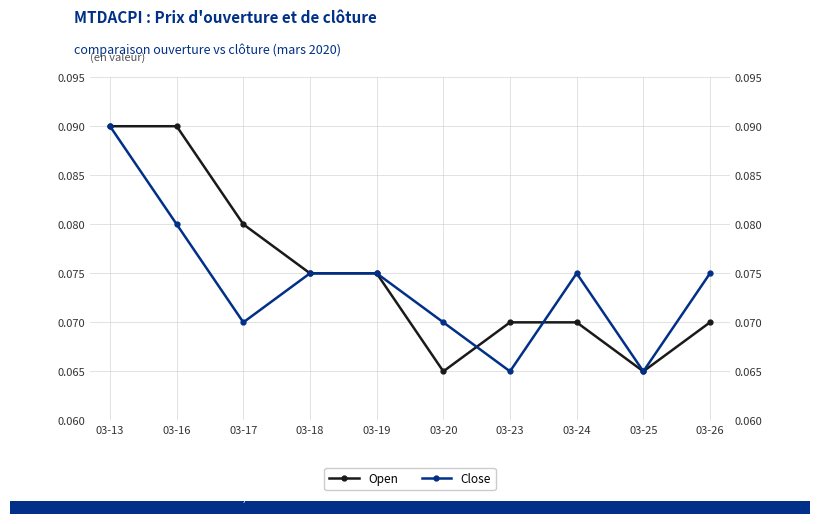

True or false: Open and Close intersect in this chart.

True